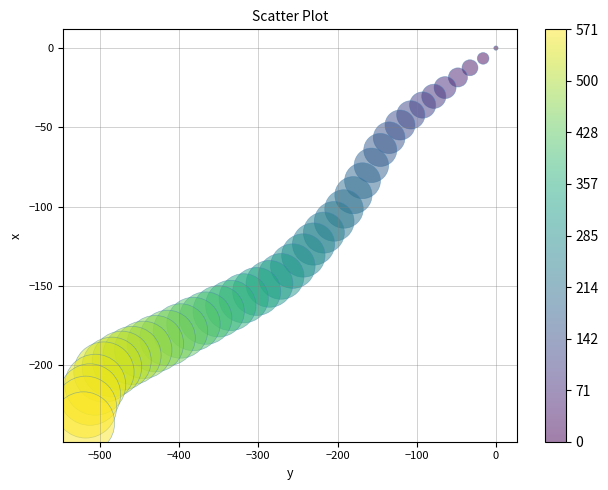

What is the range of Y values (max minus min)?

236.3